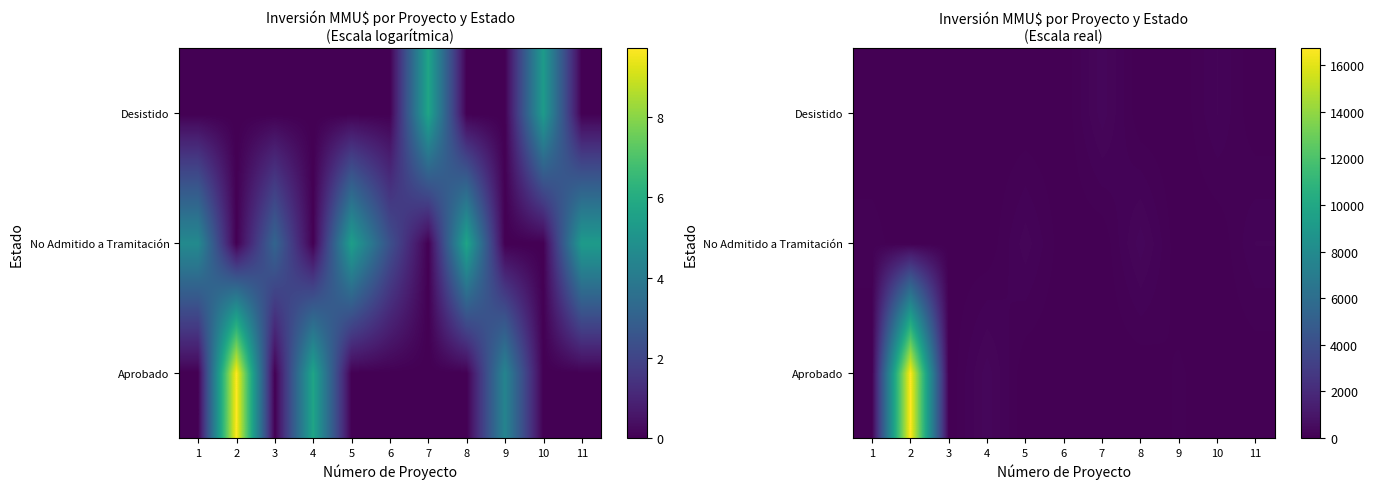

How many positive values does the No Admitido a Tramitación series have?

6